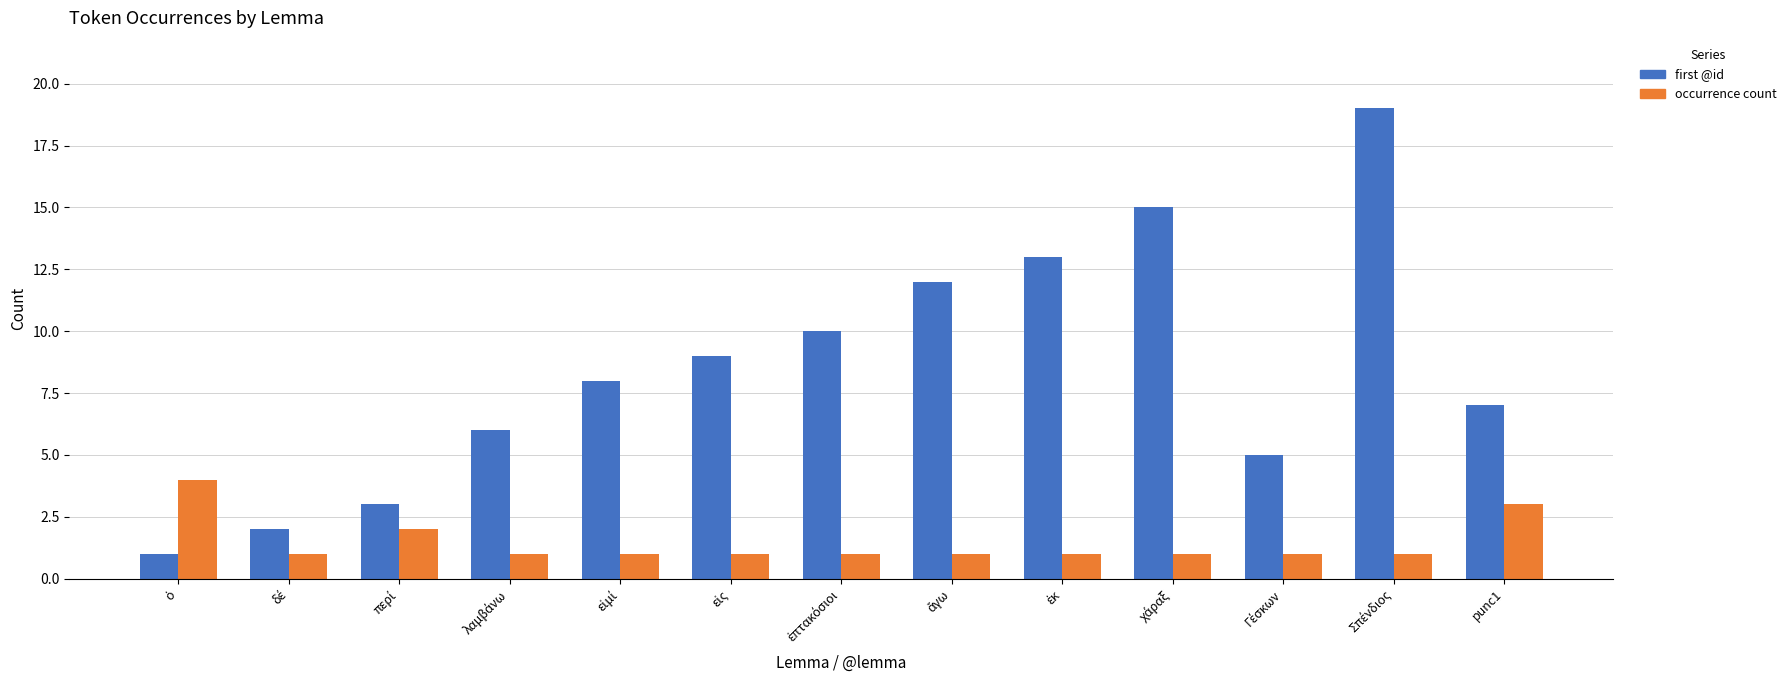

What is the difference between the maximum and minimum values in the first @id series?

18